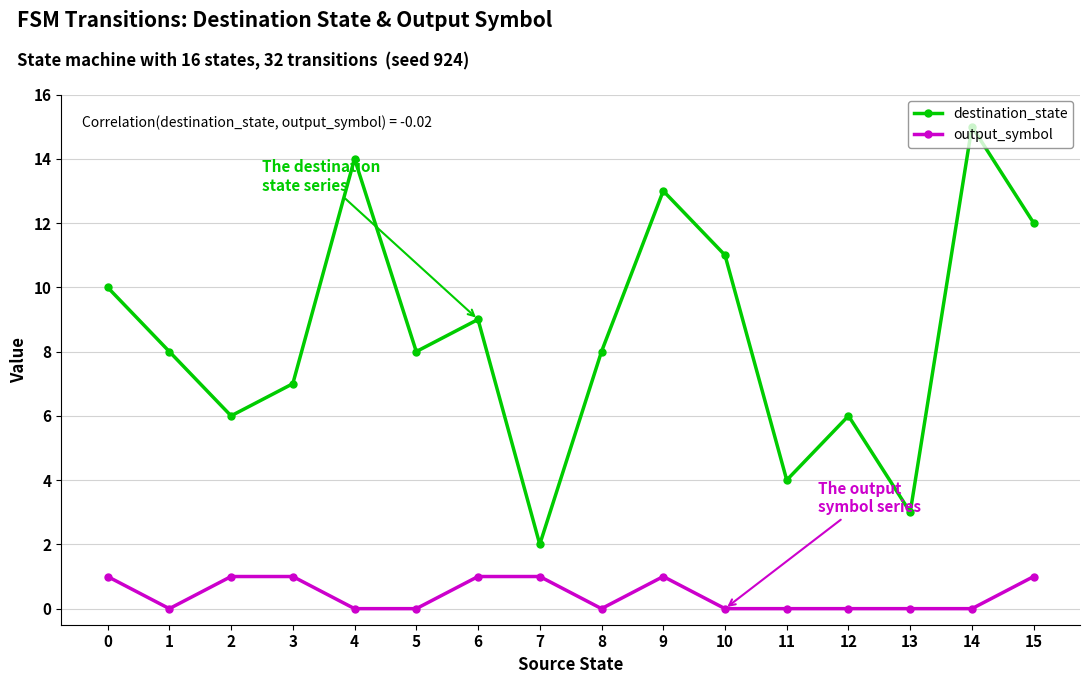

Which series has the largest total across all categories?

destination_state